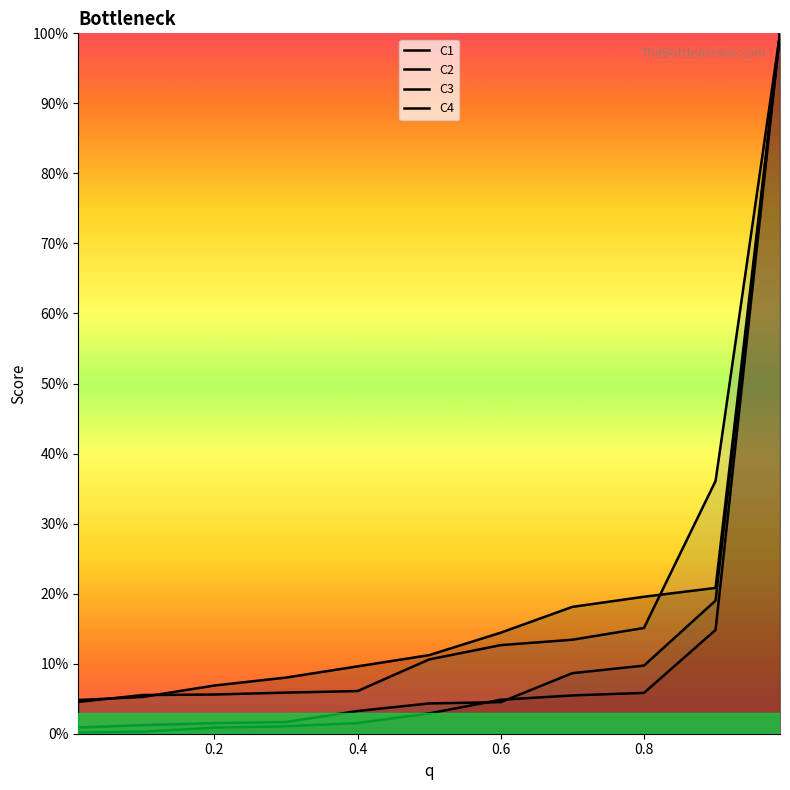

Which series has the widest spread of values?

C1